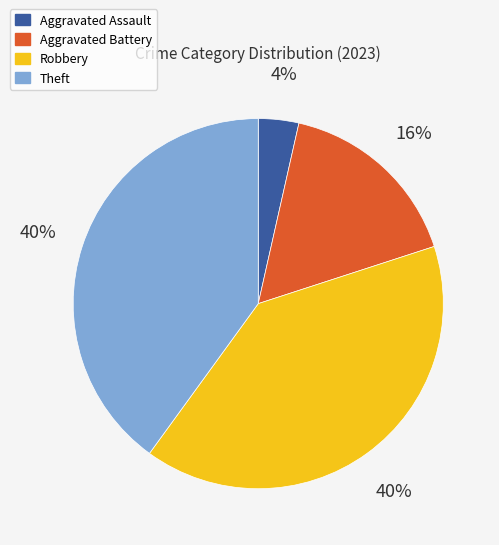

To the nearest percent, what is the average slice percentage?

25%